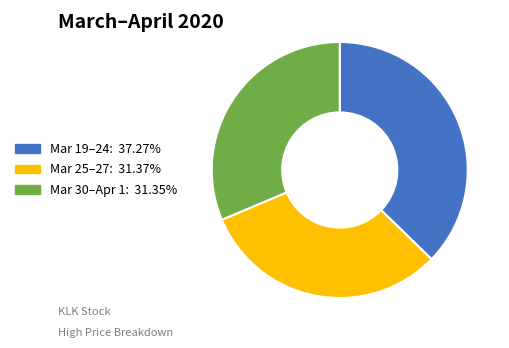

Count the number of slices in the pie.

3